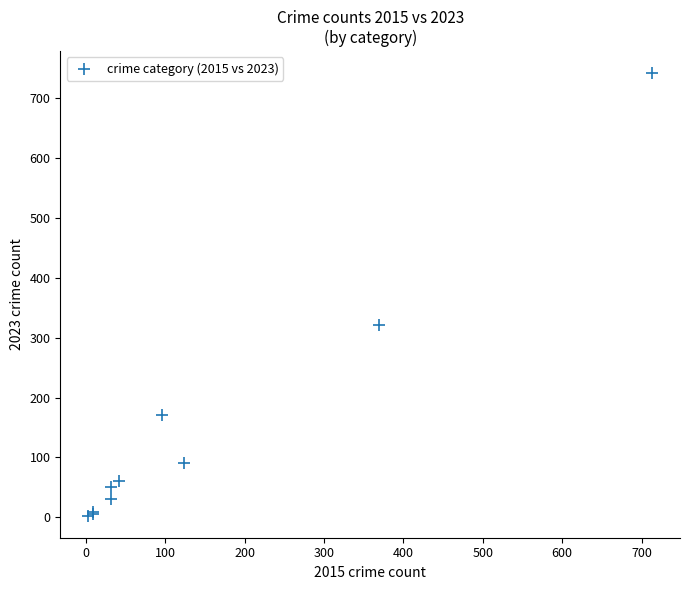

What Y value in the scatter plot is closest to 372?

321